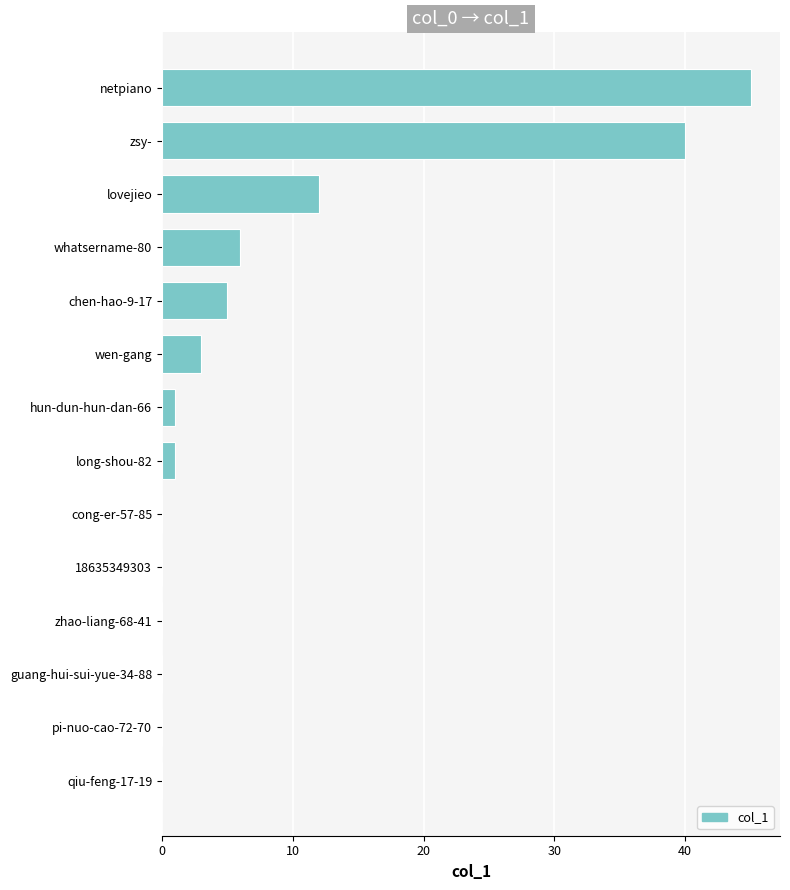

What is the change in value from chen-hao-9-17 to netpiano?

+40